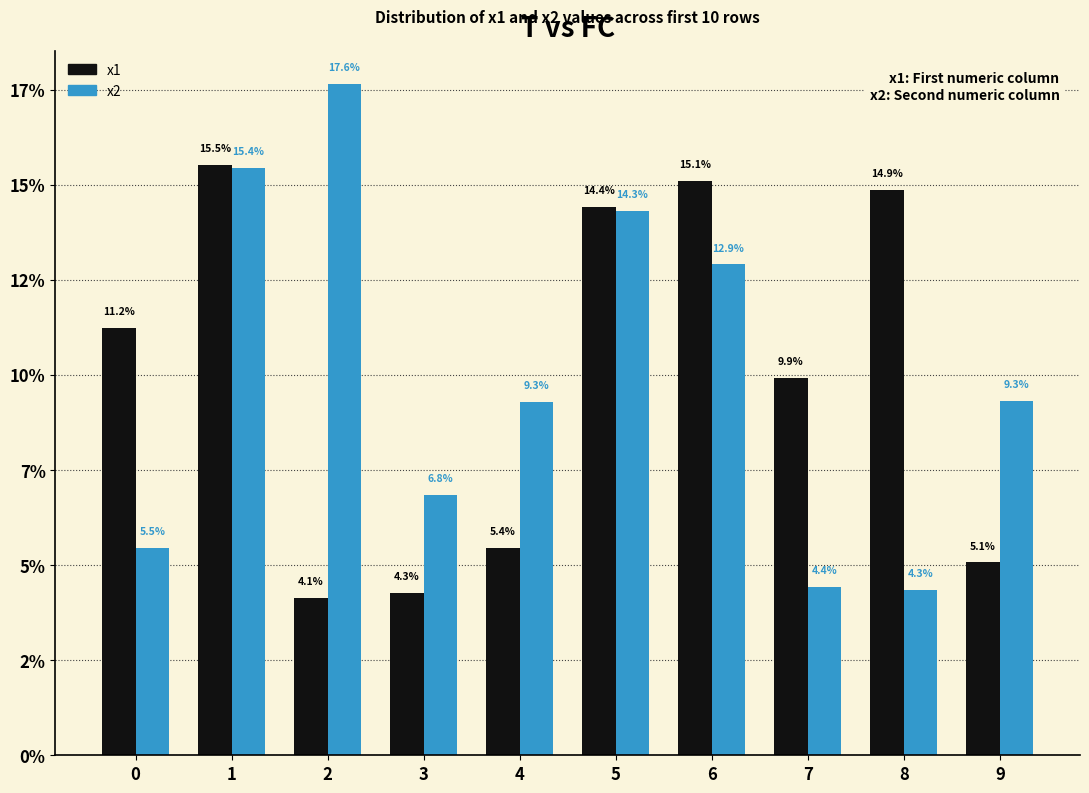

Does the chart contain any negative values?

No